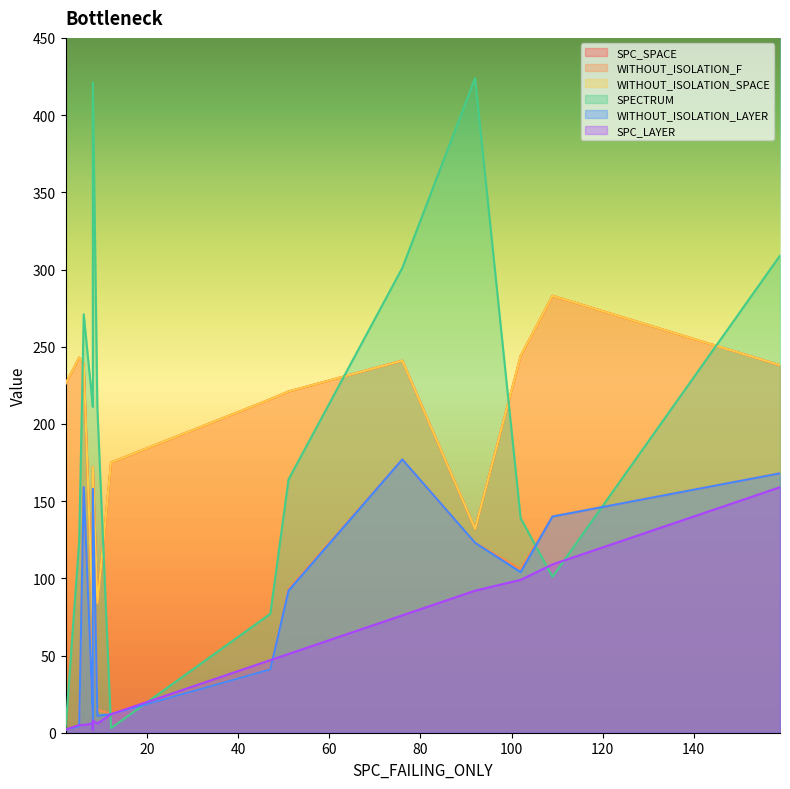

Rank the series by their maximum value, from lowest to highest.

SPC_LAYER, WITHOUT_ISOLATION_F, WITHOUT_ISOLATION_LAYER, SPC_SPACE, WITHOUT_ISOLATION_SPACE, SPECTRUM